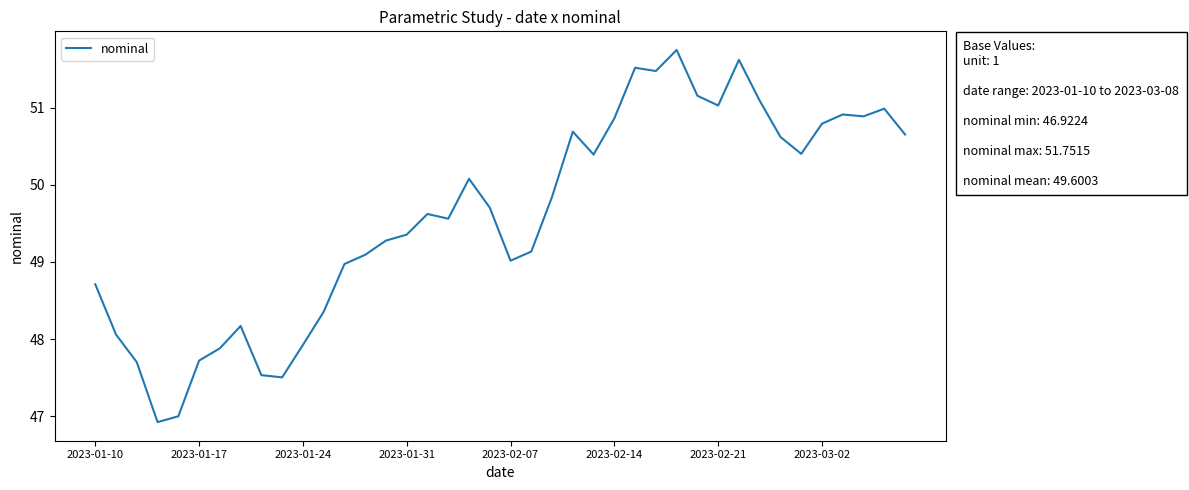

What is the maximum value shown in the chart?

51.8